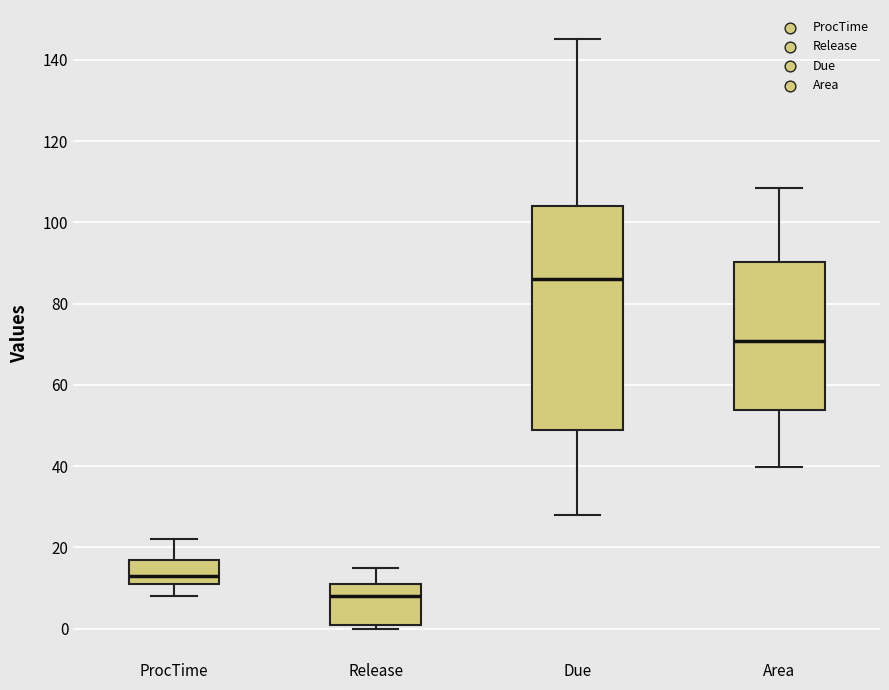

Which box has the lowest median line?

Release